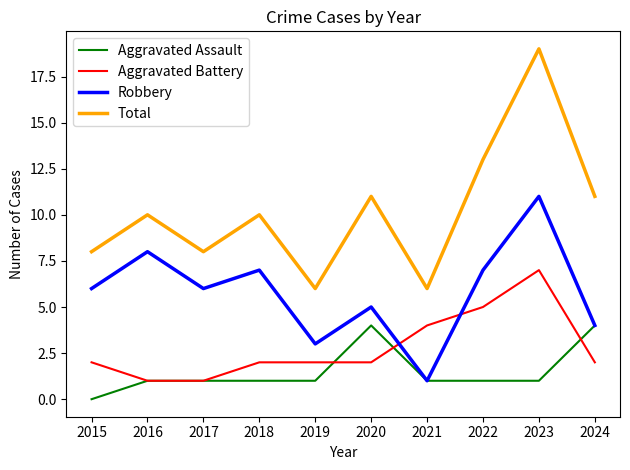

Does the chart have visible grid lines?

No